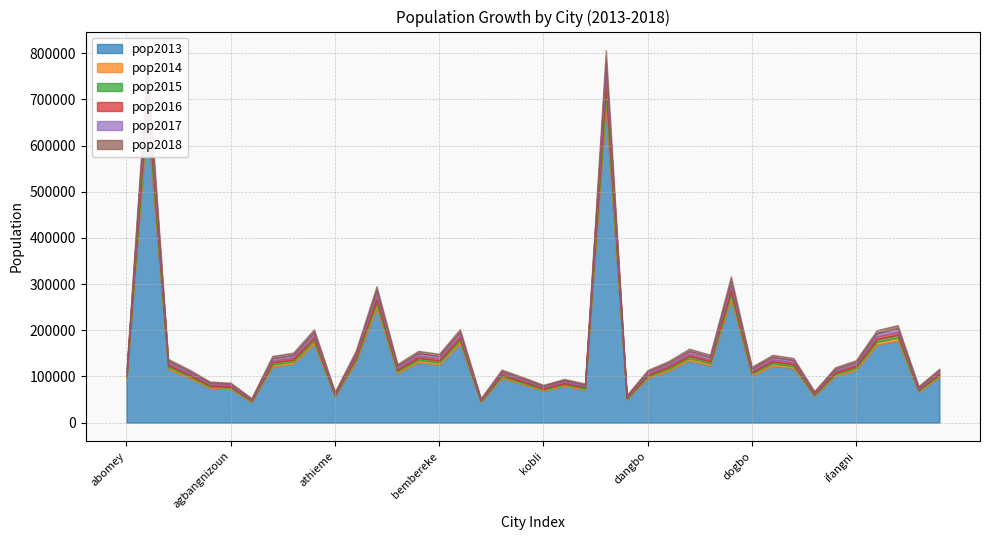

What is the total value across all series at karimama?

436841